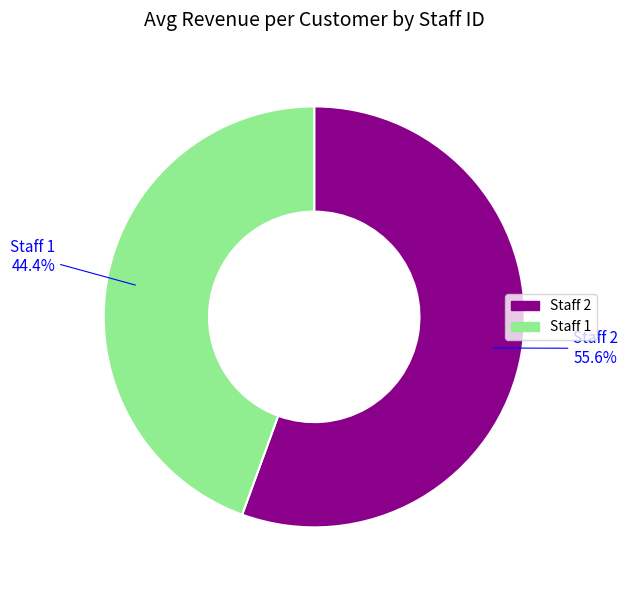

Which category accounts for the majority?

Staff 2